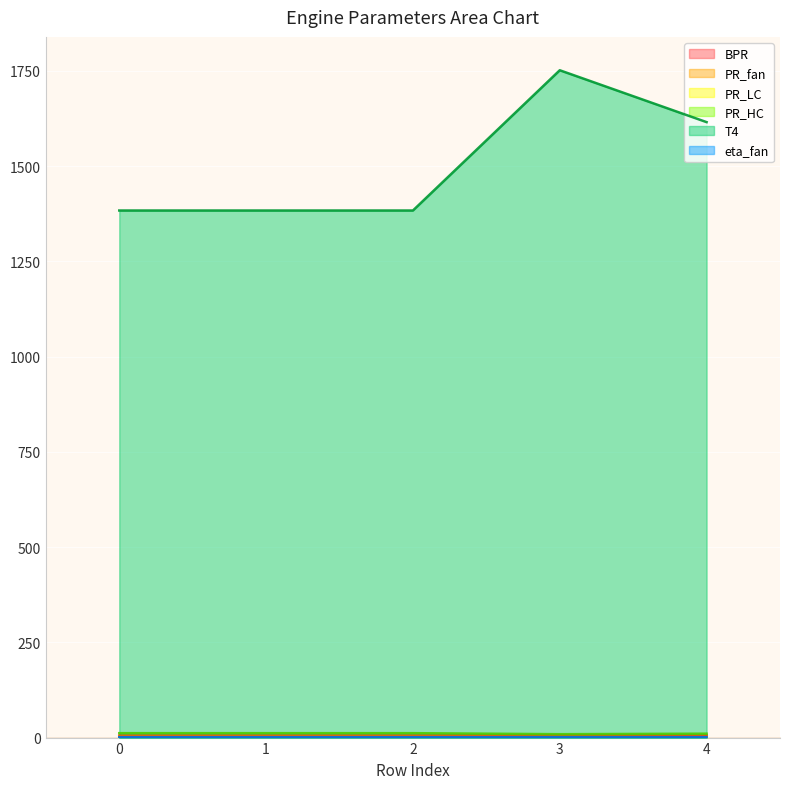

True or false: PR_LC and eta_fan cross at least once.

False